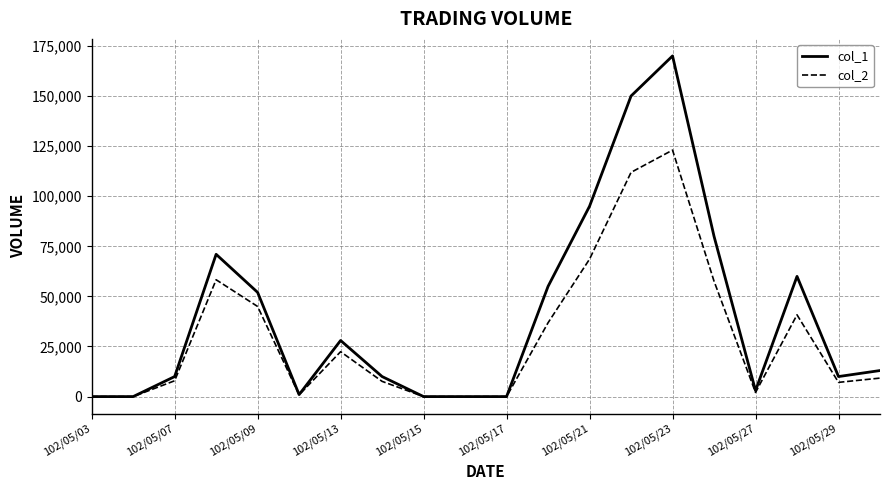

Which series has the largest total across all categories?

col_1